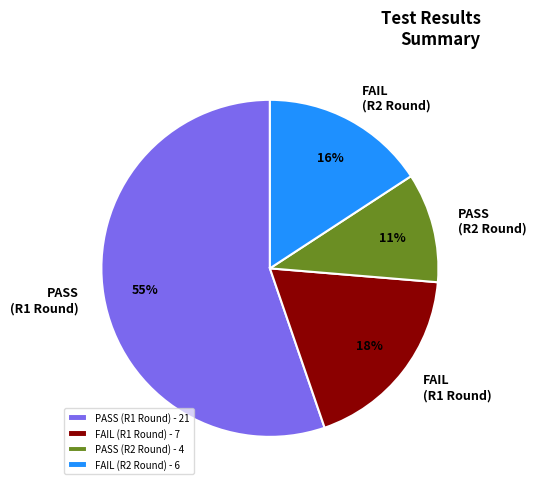

Combined, do FAIL (R2 Round) - 6 and PASS (R2 Round) - 4 account for over 50%?

No